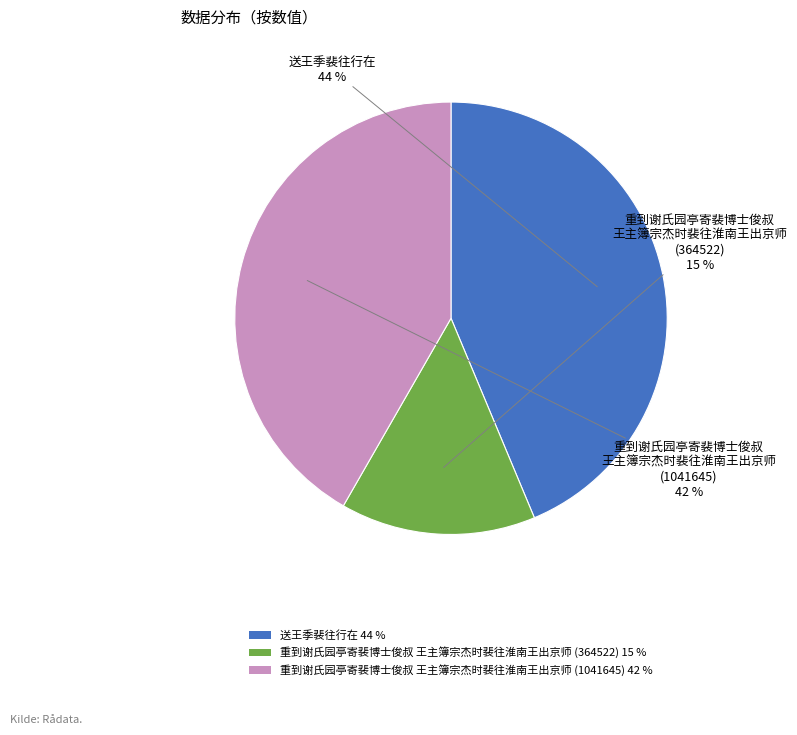

Between 重到谢氏园亭寄裴博士俊叔 王主簿宗杰时裴往淮南王出京师 (364522) 15 % and 送王季裴往行在 44 %, which is larger?

送王季裴往行在 44 %